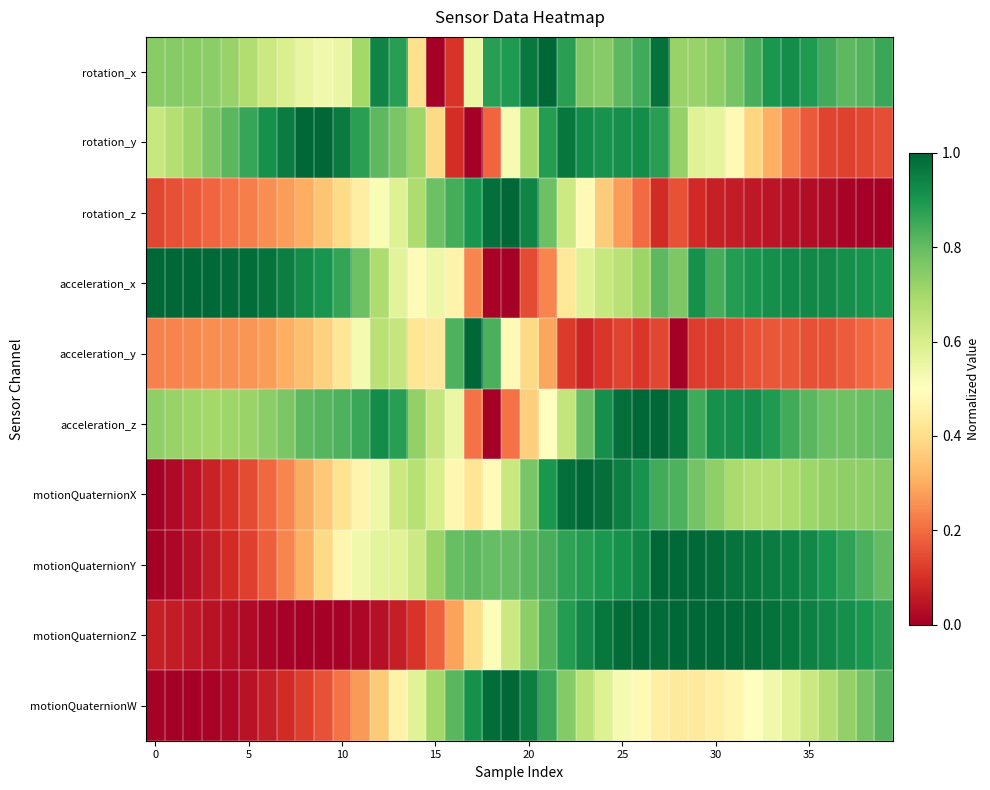

Reading left to right, extract all data points from this chart.

rotation_x: 0.7	0.7	0.7	0.7	0.7	0.7	0.6	0.6	0.6	0.5	0.6	0.7	0.9	0.9	0.4	0.0	0.1	0.5	0.9	0.9	1.0	1.0	0.9	0.8	0.7	0.8	0.9	1.0	0.7	0.7	0.7	0.8	0.8	0.9	0.9	0.9	0.8	0.8	0.8	0.9
rotation_y: 0.6	0.7	0.7	0.8	0.8	0.9	0.9	1.0	1.0	1.0	1.0	0.9	0.8	0.8	0.7	0.4	0.1	0.0	0.2	0.5	0.7	0.9	1.0	0.9	0.9	0.9	0.9	0.9	0.7	0.6	0.6	0.5	0.4	0.3	0.2	0.2	0.1	0.1	0.1	0.2
rotation_z: 0.1	0.2	0.2	0.2	0.2	0.2	0.3	0.3	0.3	0.3	0.4	0.4	0.5	0.6	0.7	0.8	0.8	0.9	1.0	1.0	0.9	0.8	0.6	0.5	0.4	0.3	0.2	0.1	0.2	0.1	0.1	0.1	0.1	0.0	0.0	0.0	0.0	0.0	0.0	0.0
acceleration_x: 1.0	1.0	1.0	1.0	1.0	1.0	1.0	1.0	0.9	0.9	0.9	0.8	0.7	0.6	0.5	0.5	0.5	0.2	0.0	0.0	0.1	0.2	0.4	0.6	0.6	0.7	0.7	0.8	0.8	0.9	0.8	0.9	0.9	0.9	0.9	0.9	0.9	0.9	0.9	0.9
acceleration_y: 0.2	0.2	0.2	0.3	0.3	0.3	0.3	0.3	0.3	0.4	0.4	0.5	0.7	0.6	0.4	0.4	0.8	1.0	0.8	0.5	0.4	0.3	0.1	0.1	0.1	0.1	0.1	0.1	0.0	0.1	0.1	0.1	0.2	0.2	0.2	0.2	0.2	0.2	0.2	0.2
acceleration_z: 0.7	0.7	0.7	0.7	0.7	0.7	0.7	0.8	0.8	0.8	0.8	0.9	0.9	0.9	0.7	0.6	0.6	0.2	0.0	0.2	0.4	0.5	0.6	0.8	0.9	1.0	1.0	1.0	1.0	0.9	0.9	0.9	0.9	0.9	0.8	0.8	0.8	0.8	0.8	0.8
motionQuaternionX: 0.0	0.0	0.0	0.1	0.1	0.1	0.2	0.2	0.3	0.4	0.4	0.5	0.5	0.6	0.7	0.6	0.5	0.4	0.5	0.6	0.8	0.9	1.0	1.0	1.0	0.9	0.9	0.8	0.8	0.8	0.7	0.7	0.7	0.7	0.7	0.7	0.7	0.7	0.7	0.7
motionQuaternionY: 0.0	0.0	0.0	0.1	0.1	0.1	0.2	0.2	0.3	0.4	0.5	0.5	0.6	0.6	0.6	0.7	0.8	0.8	0.8	0.8	0.8	0.8	0.9	0.9	0.9	0.9	0.9	1.0	1.0	1.0	1.0	1.0	1.0	1.0	0.9	0.9	0.9	0.9	0.8	0.8
motionQuaternionZ: 0.1	0.1	0.1	0.0	0.0	0.0	0.0	0.0	0.0	0.0	0.0	0.0	0.0	0.1	0.1	0.2	0.3	0.4	0.5	0.6	0.7	0.8	0.9	0.9	1.0	1.0	1.0	1.0	1.0	1.0	1.0	1.0	1.0	1.0	1.0	0.9	0.9	0.9	0.9	0.9
motionQuaternionW: 0.0	0.0	0.0	0.0	0.0	0.0	0.1	0.1	0.1	0.2	0.2	0.3	0.4	0.5	0.6	0.7	0.8	0.9	1.0	1.0	1.0	0.9	0.8	0.7	0.6	0.5	0.5	0.4	0.4	0.4	0.5	0.5	0.5	0.5	0.6	0.6	0.7	0.7	0.8	0.8